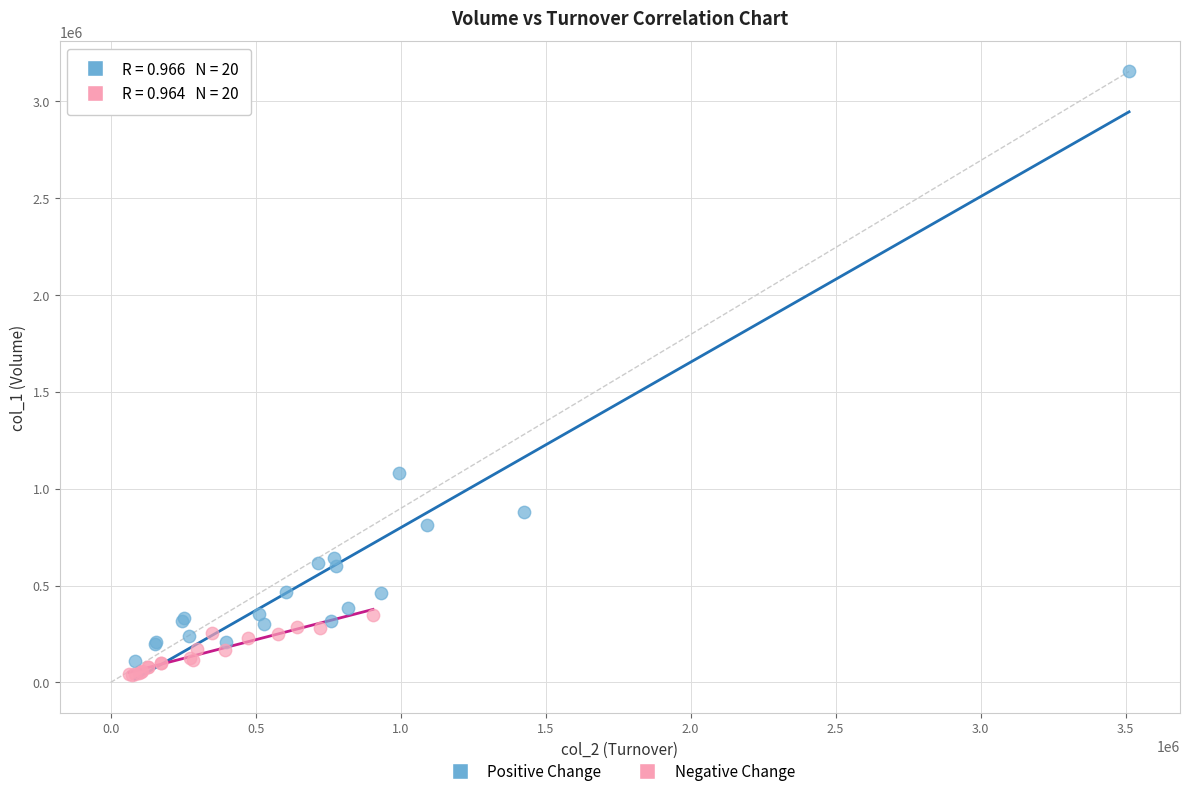

What are all the series names shown in the legend?

Positive Change, Negative Change